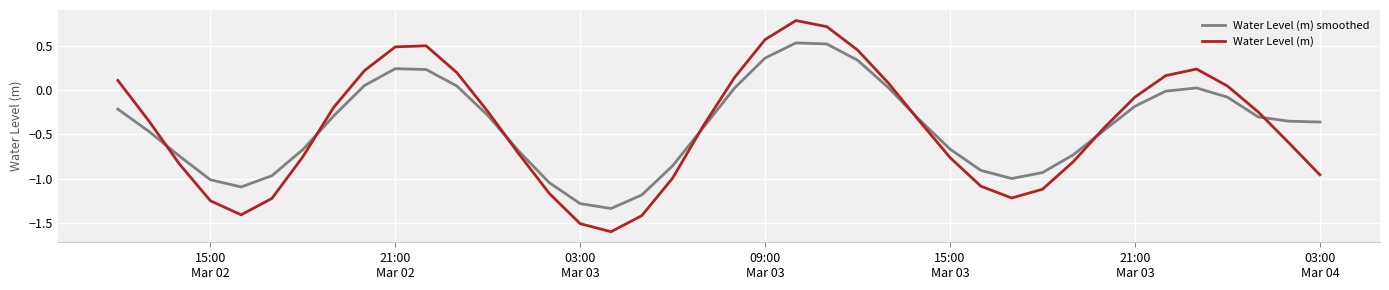

Rank the series by their maximum value, from lowest to highest.

Water Level (m) smoothed, Water Level (m)